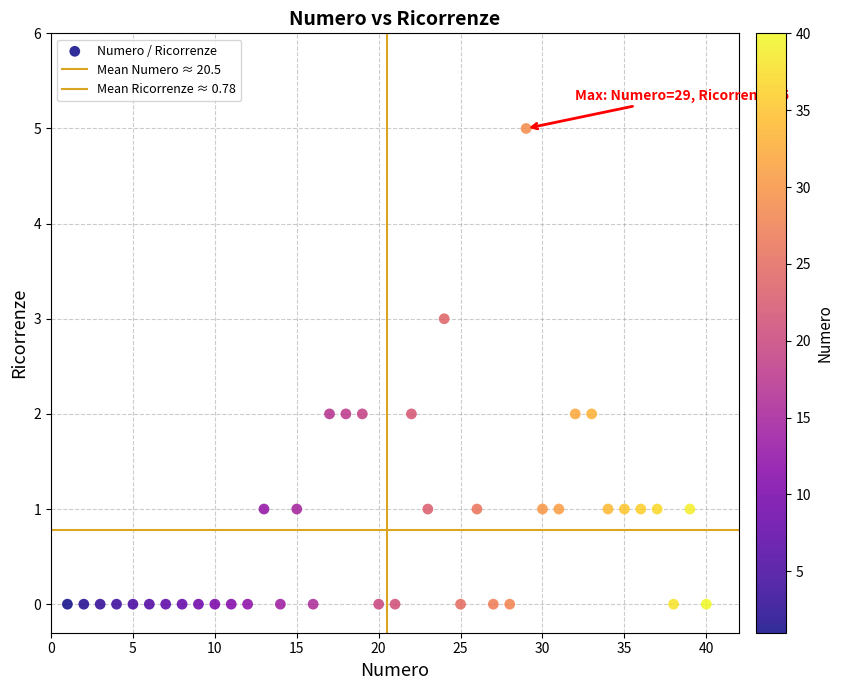

How many data points are displayed?

40